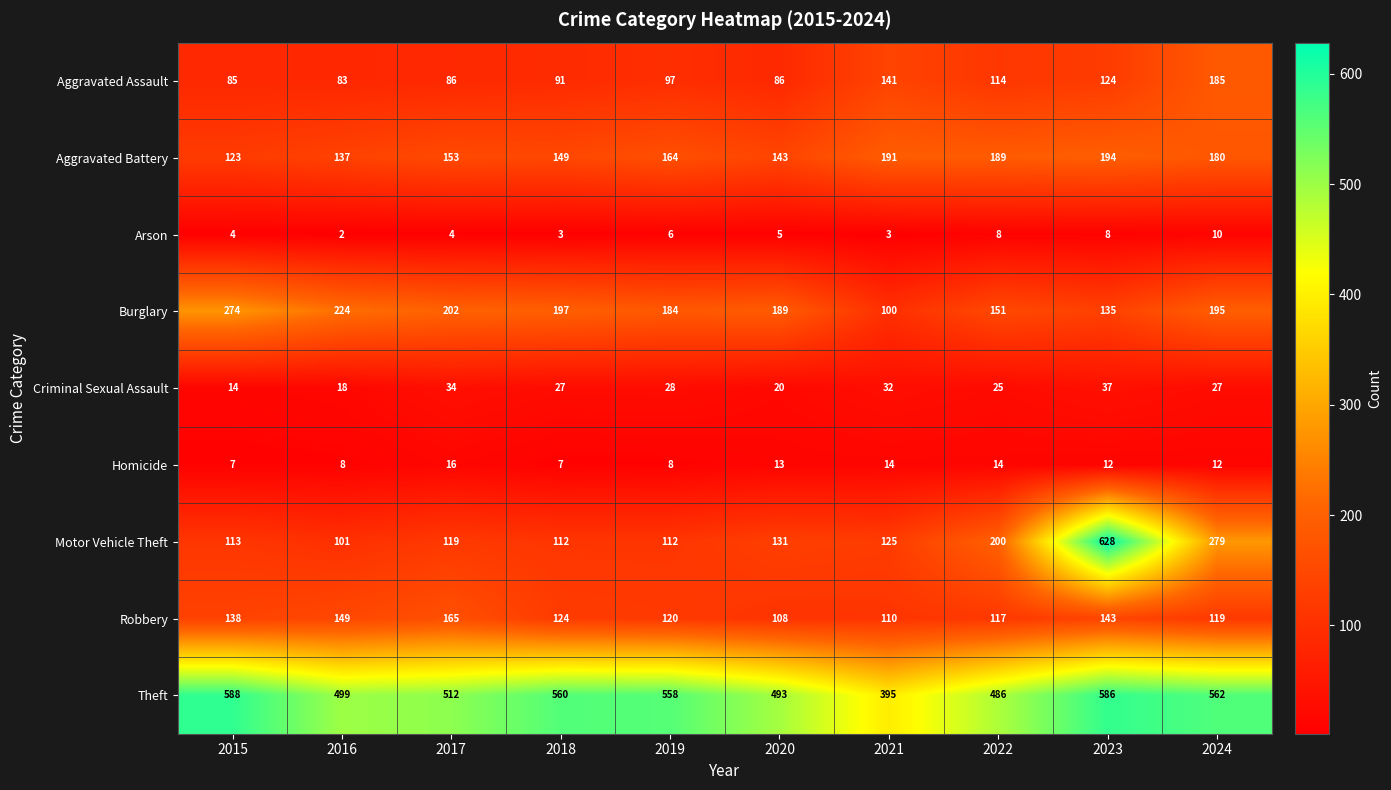

True or false: Homicide has a value of 21 at 2022.

False